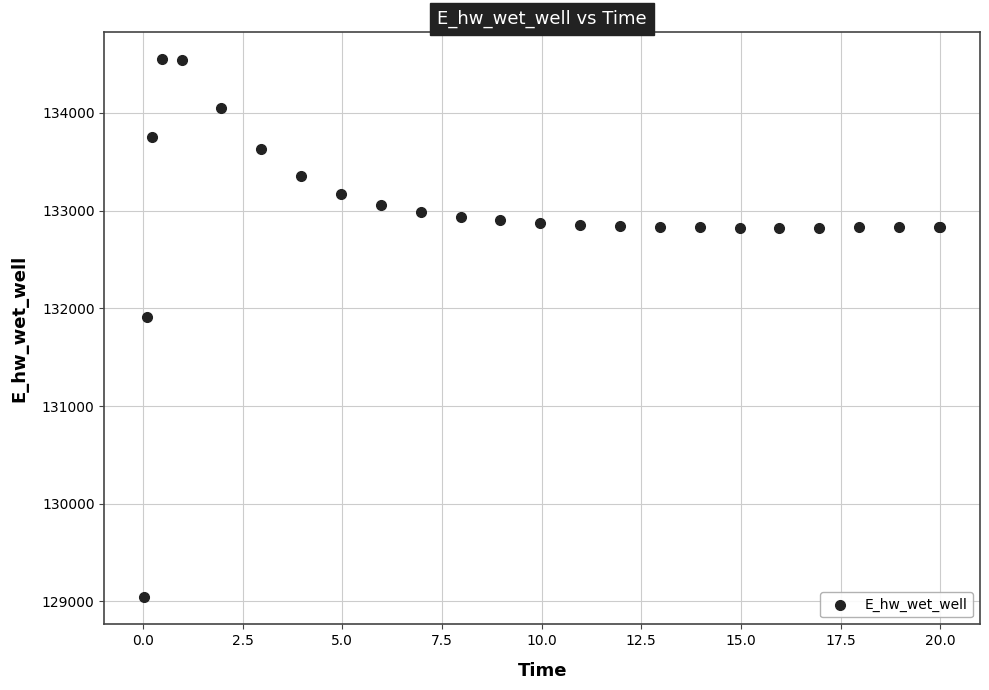

What Y value in the scatter plot is closest to 131794?

131914.5